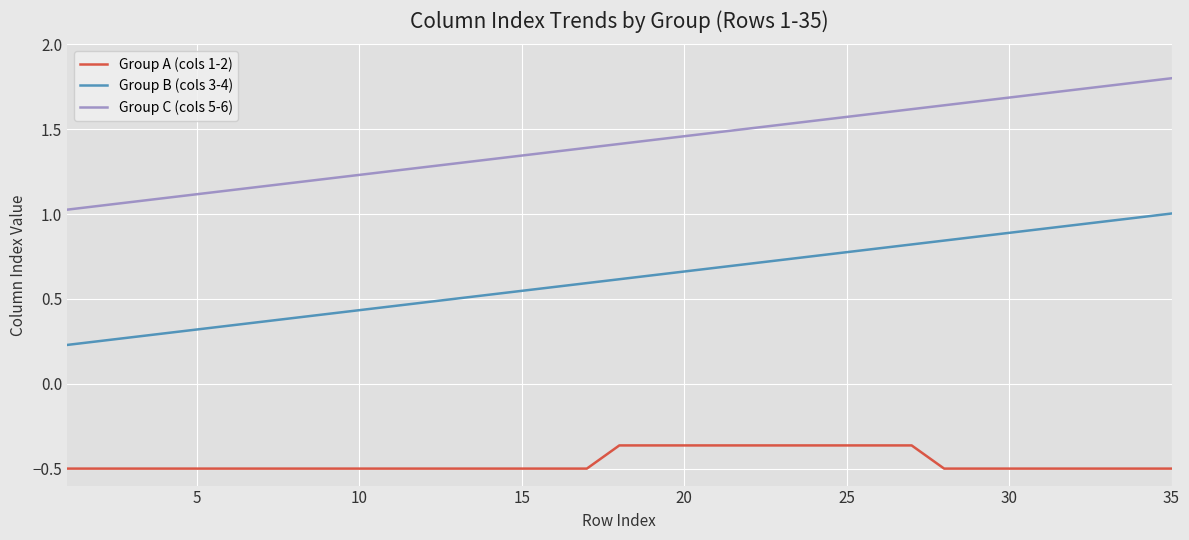

Which series has the largest total across all categories?

Group C (cols 5-6)